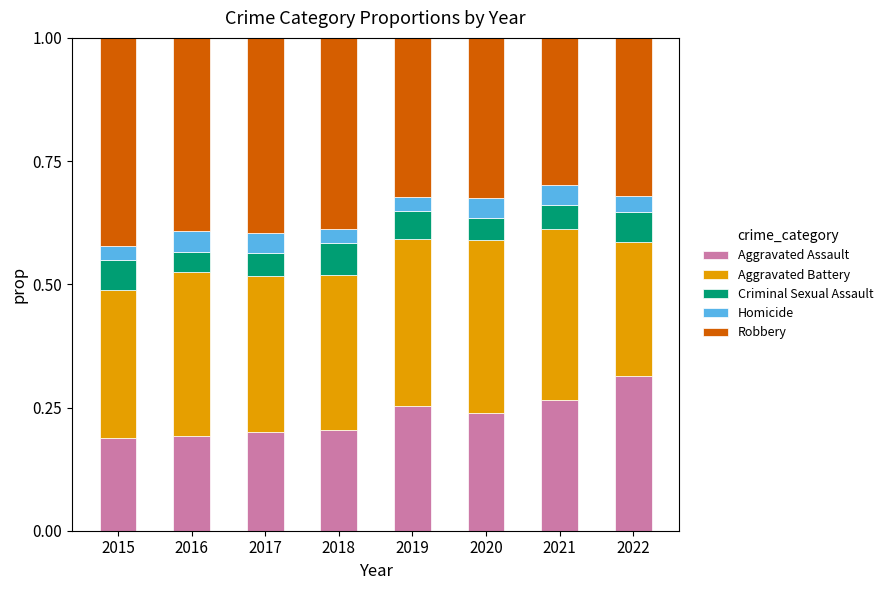

Does the chart contain stacked bars?

Yes